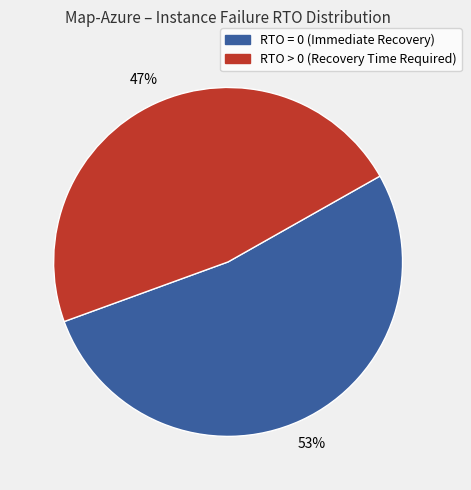

How many slices are in this pie chart?

2